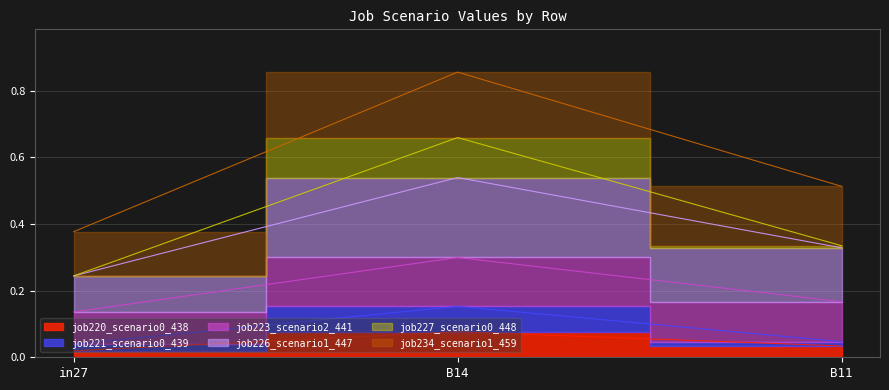

Is it true that job220_scenario0_438 equals 0.1 at B14?

False